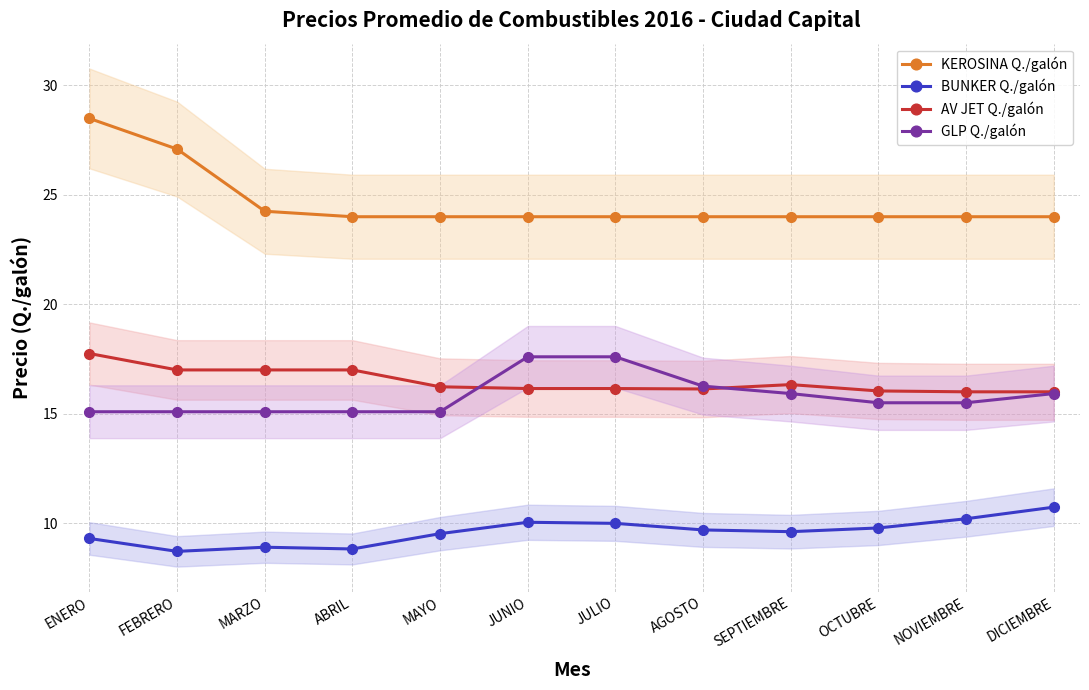

At which category is the sum across all series the highest?

ENERO